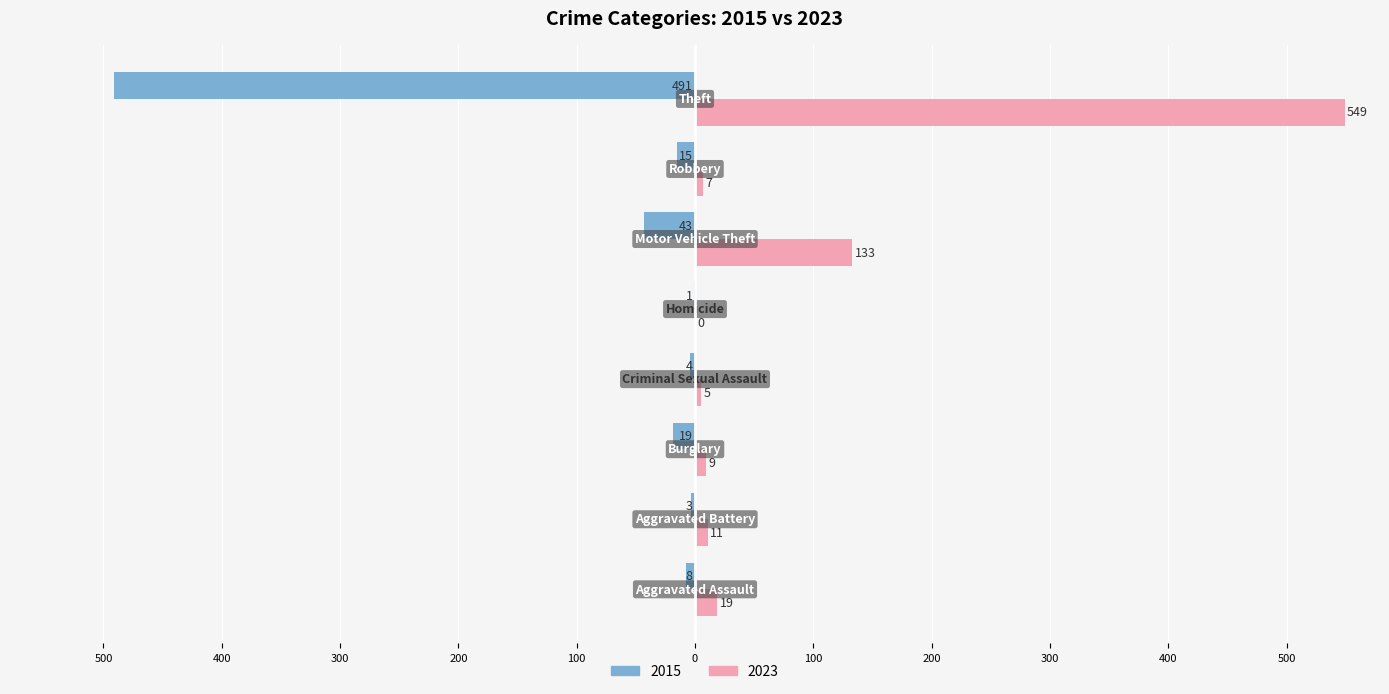

What are all the series names shown in the legend?

2015, 2023